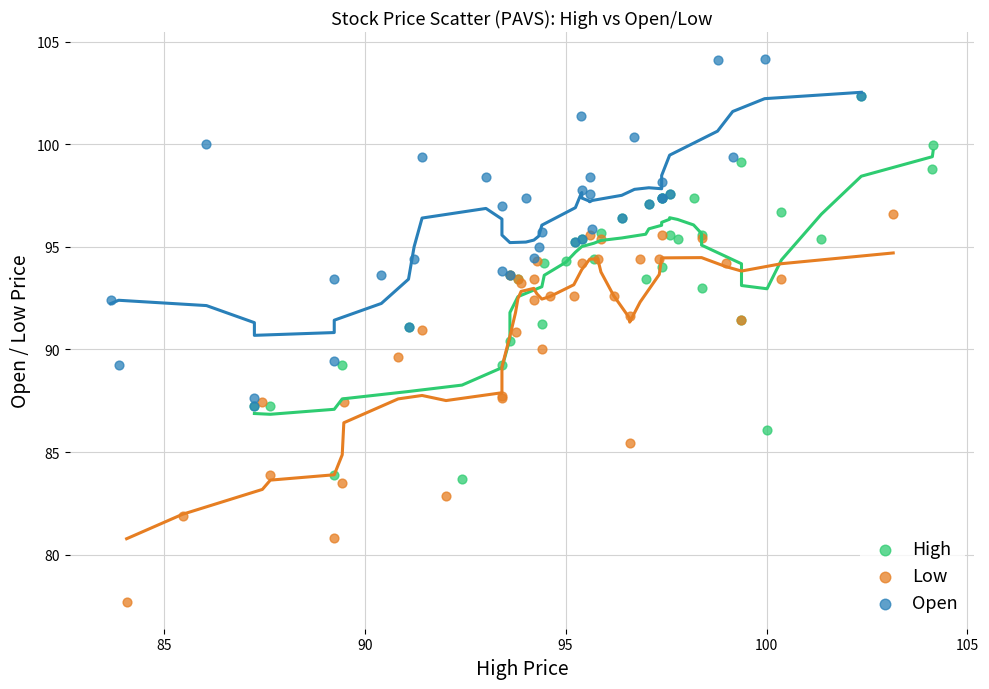

Which series contains the lowest Y value?

Low